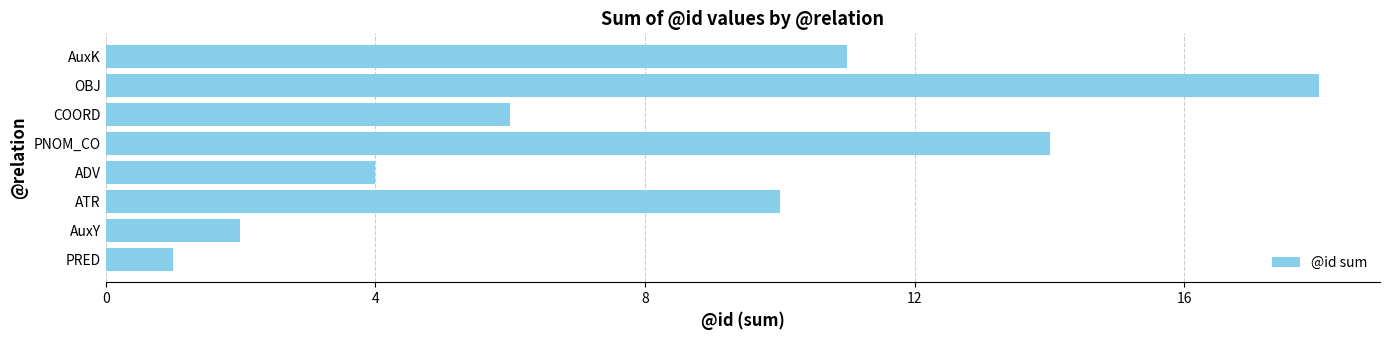

Which category has the highest value across all series?

OBJ